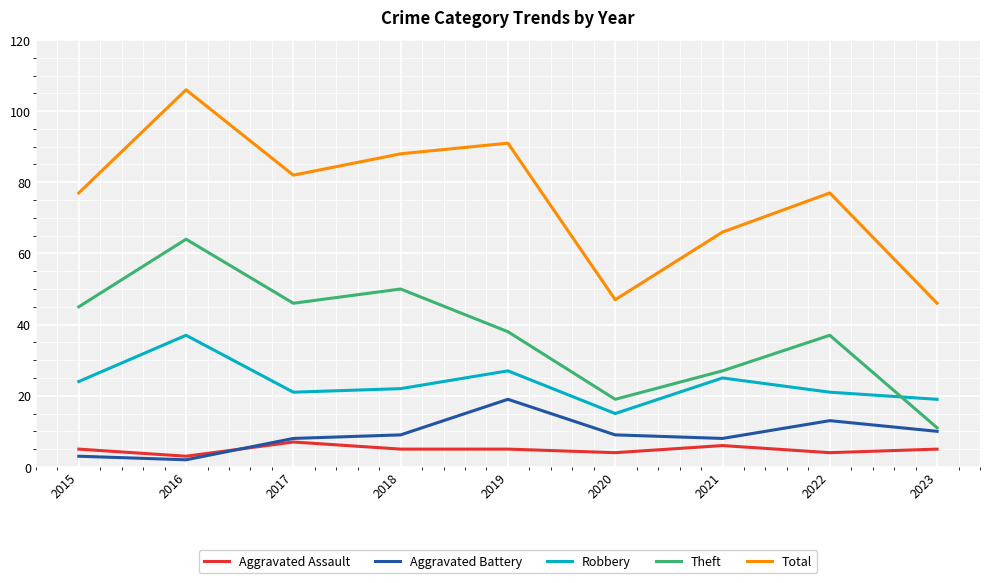

True or false: Robbery has more than 0 points higher than both neighbors.

True